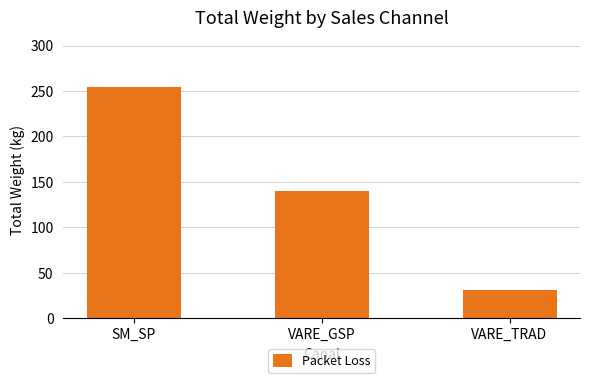

What is the label of the 1st bar from the left?

SM_SP